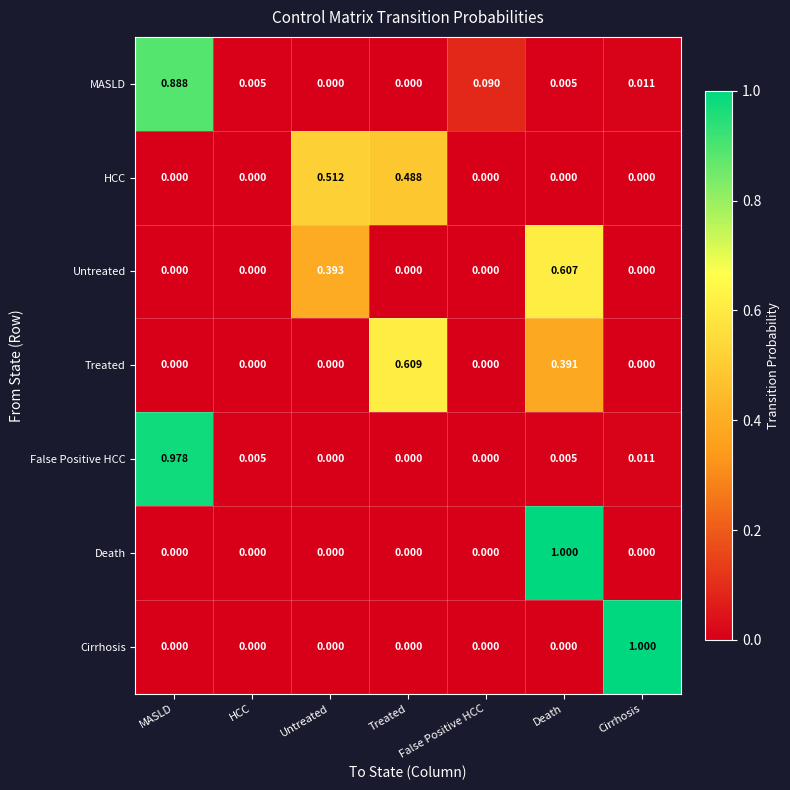

Which series changed the most between MASLD and Untreated?

False Positive HCC